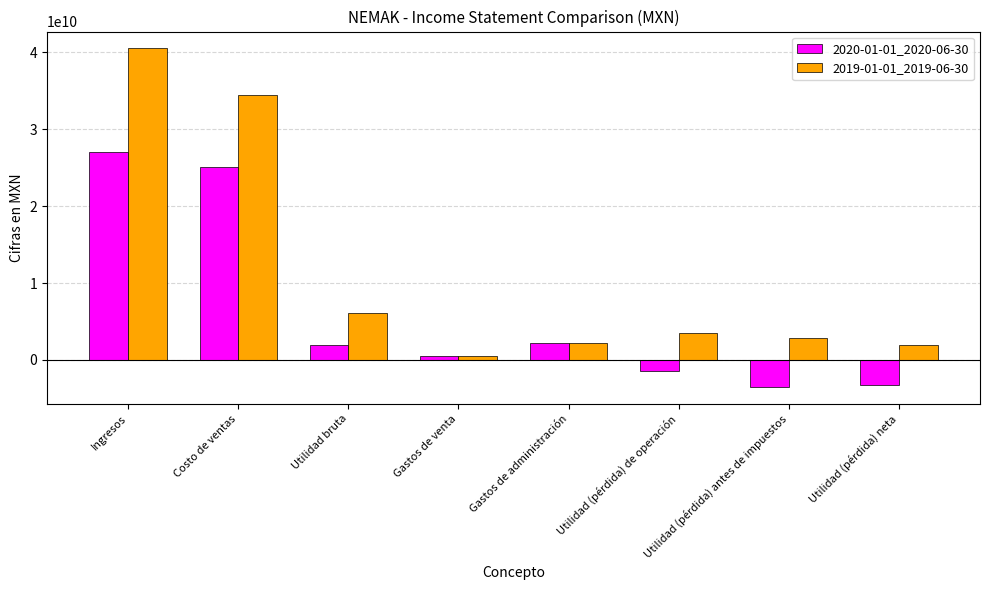

What position from the right is Costo de ventas?

7